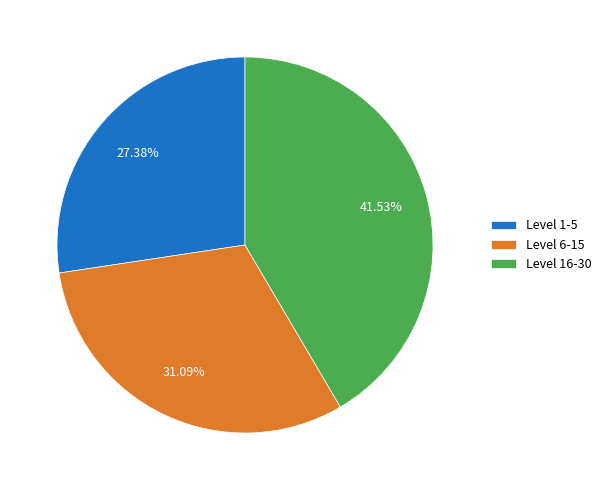

Between Level 16-30 and Level 6-15, which is larger?

Level 16-30